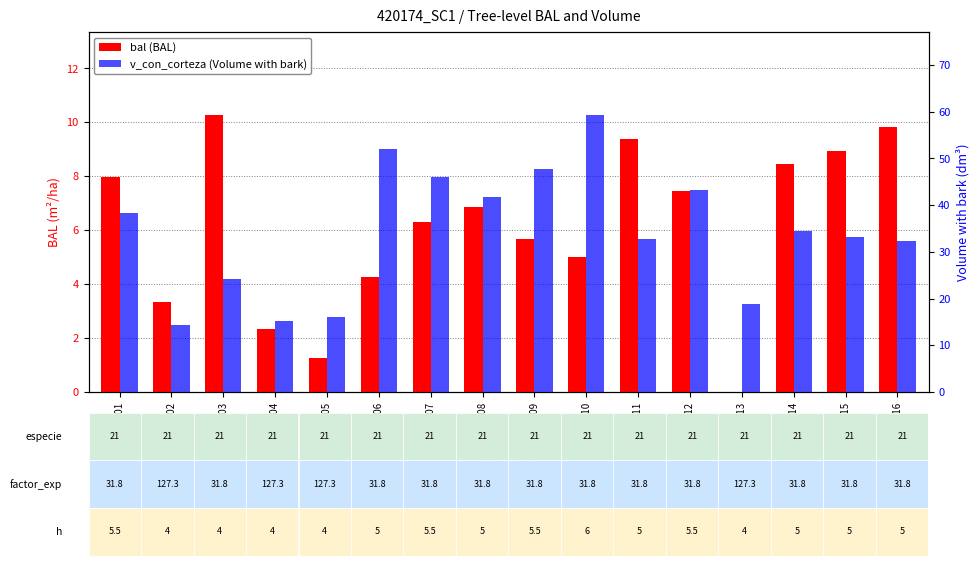

Does the chart contain any negative values?

No